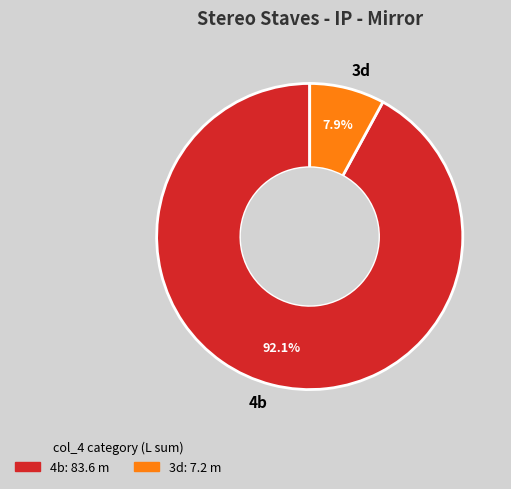

To the nearest percent, what portion does 4b represent?

92%